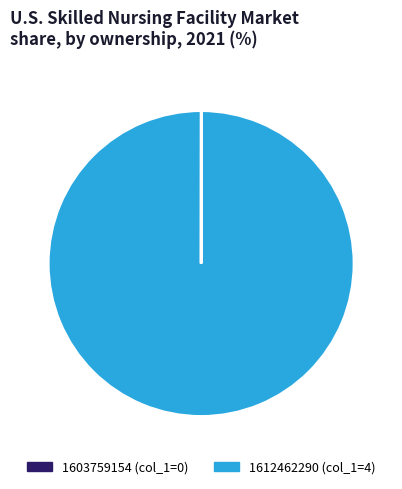

Which slice represents more than half of the pie?

1612462290